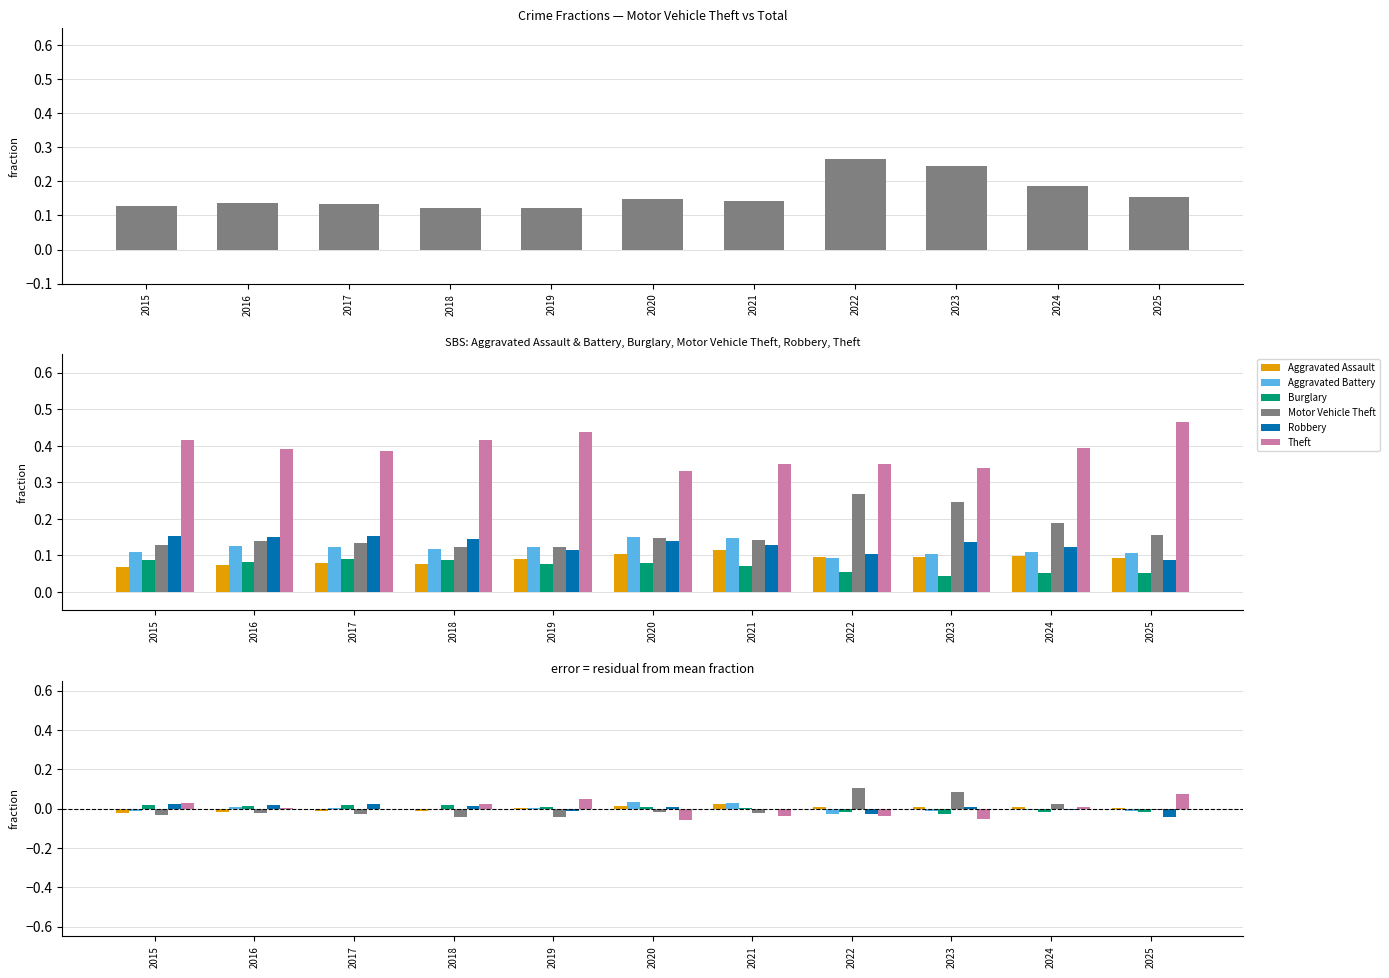

At 2023, list the series in order from largest to smallest.

Motor Vehicle Theft, Aggravated Assault, Robbery, Aggravated Battery, Burglary, Theft